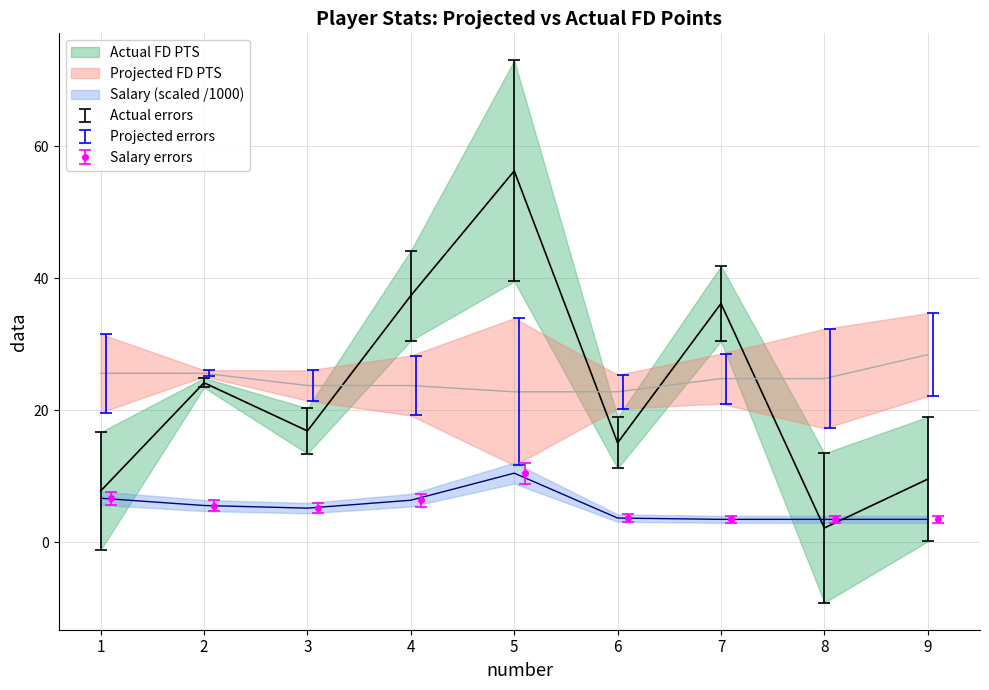

What is the value of the Salary errors point at the 7th from the left?

3.5